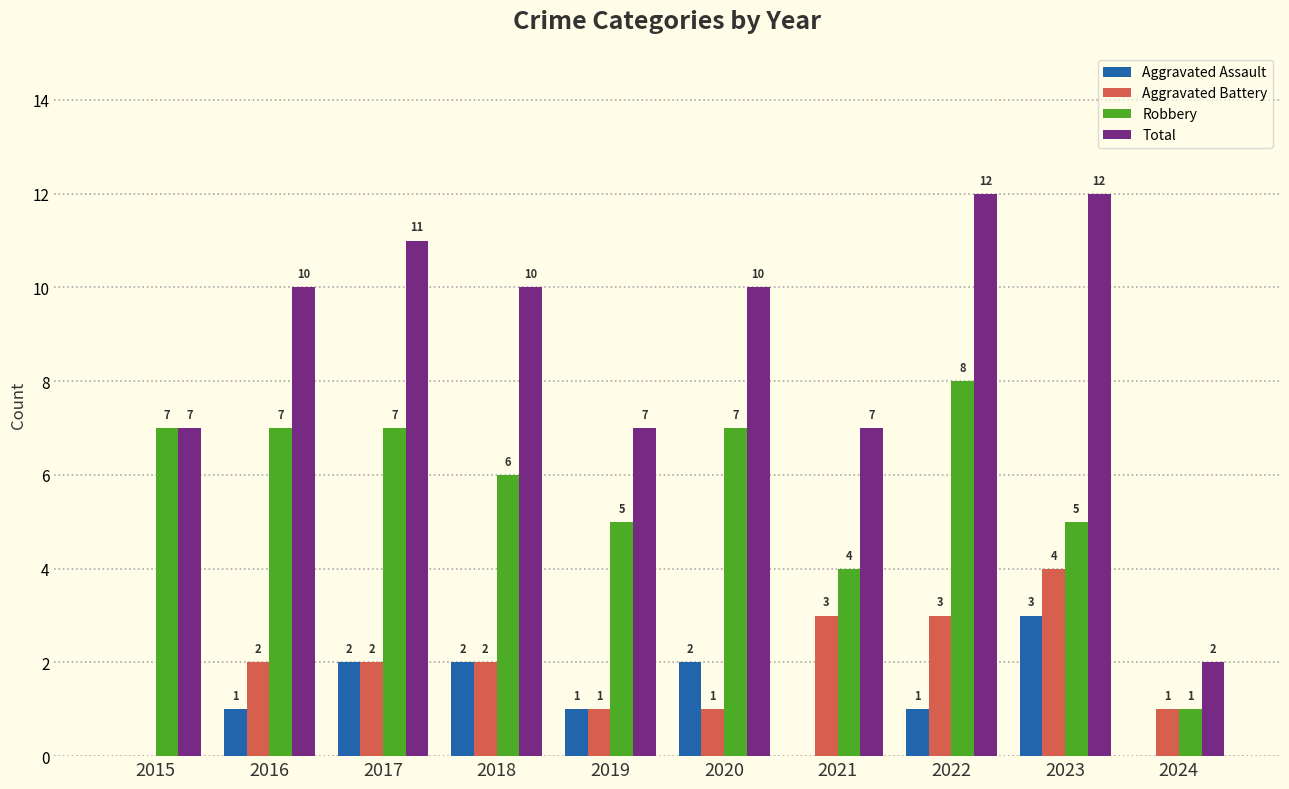

The value of Aggravated Assault at 2021 is 2. True or false?

False